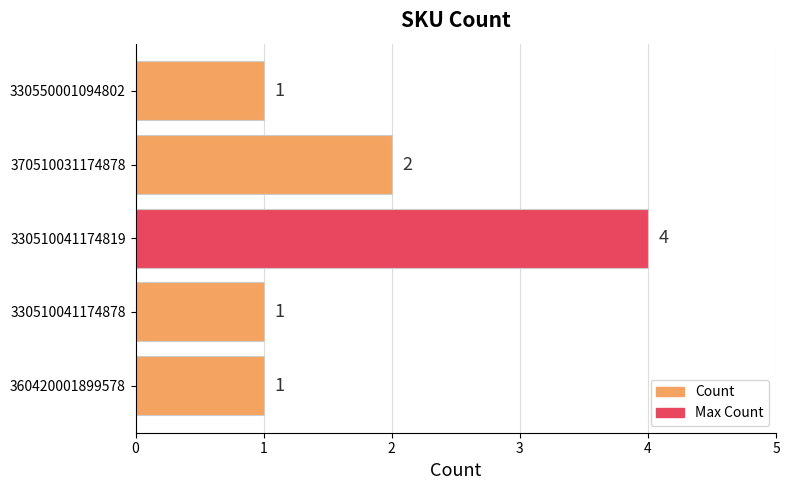

What is the maximum value shown in the chart?

4